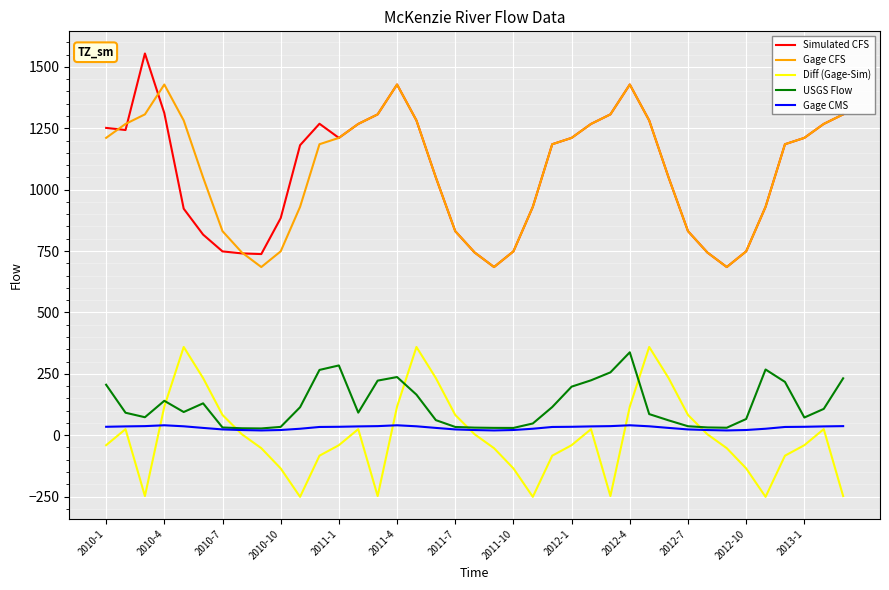

True or false: Gage CMS and Gage CFS intersect in this chart.

False